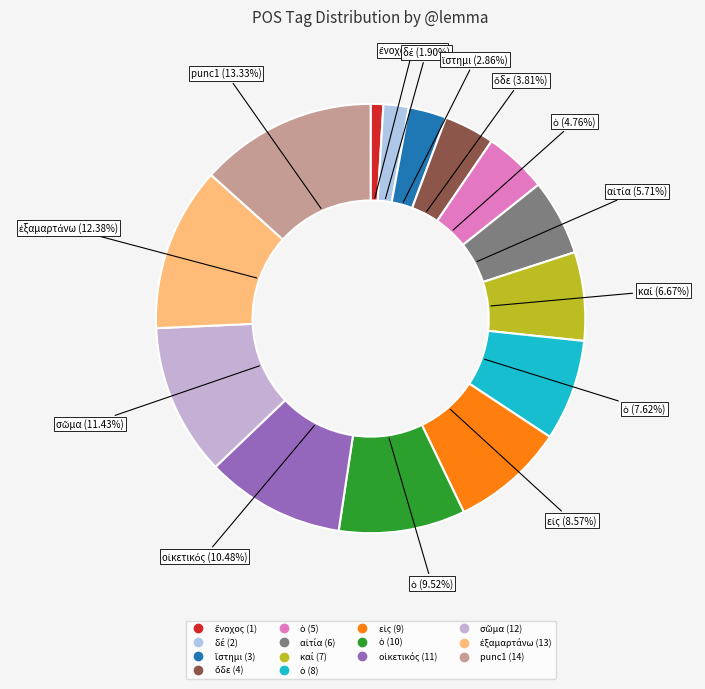

What is the smallest slice in the pie chart?

ἔνοχος